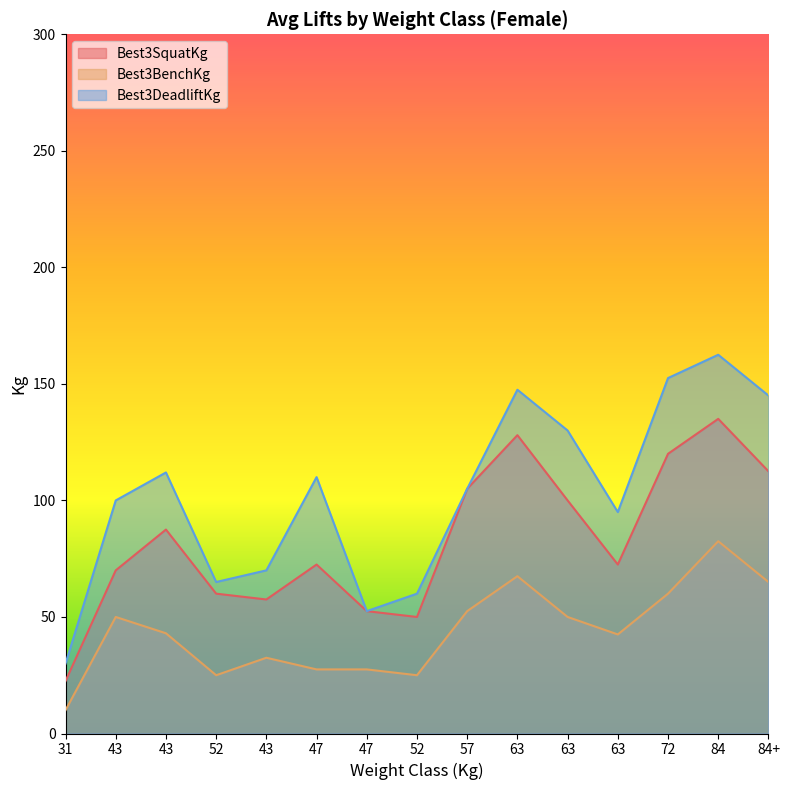

How many values in the Best3SquatKg series are below 72?

6